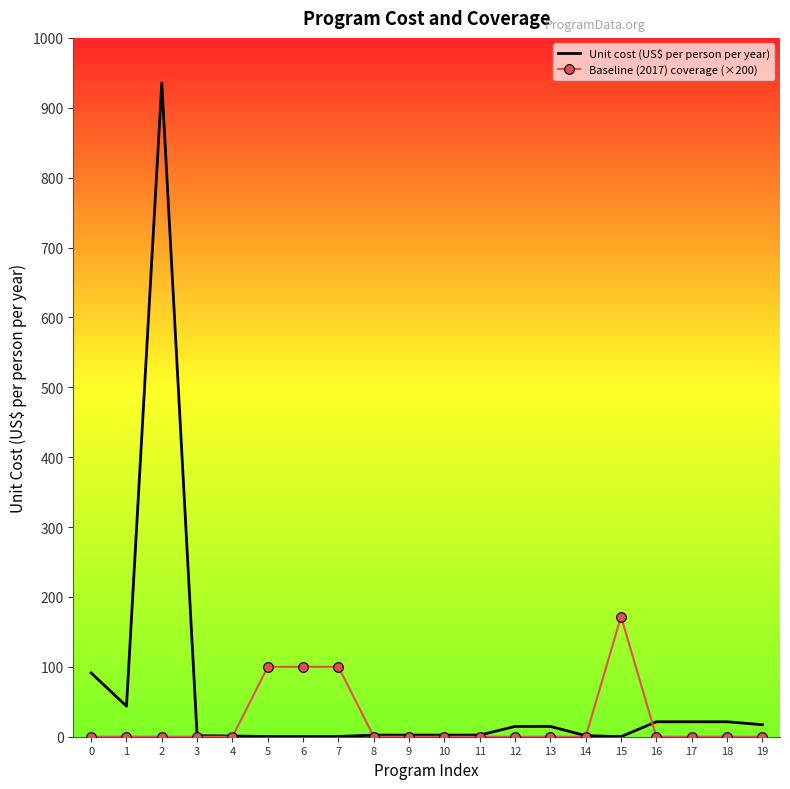

At 19, list the series in order from smallest to largest.

Baseline (2017) coverage (×200), Unit cost (US$ per person per year)